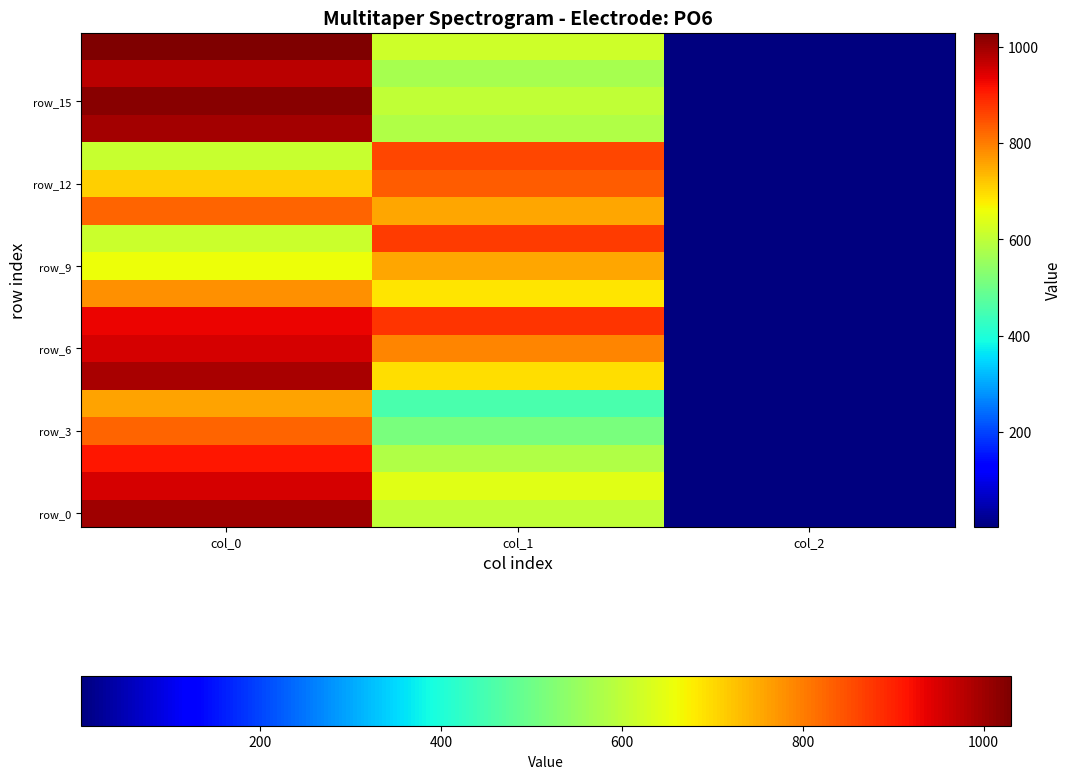

At which category is the sum across all series the highest?

col_0